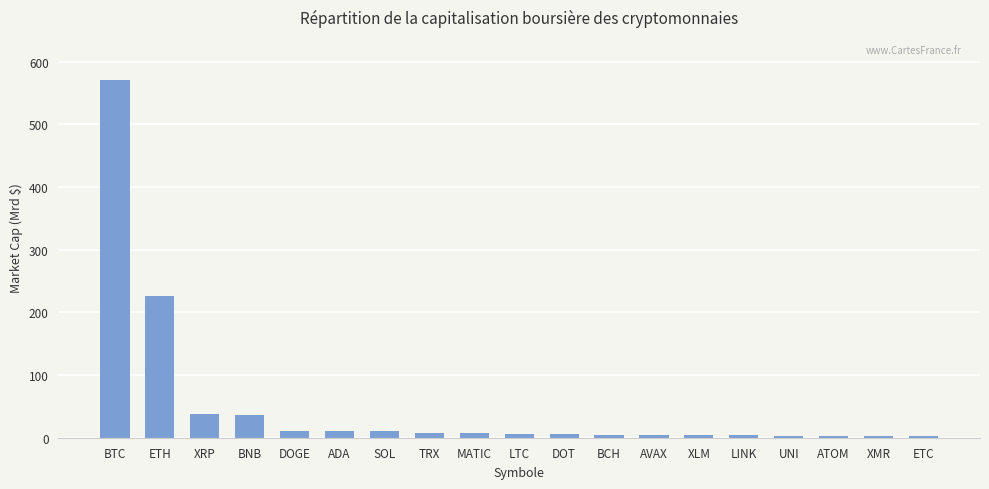

Which has a higher value, BNB or DOT?

BNB